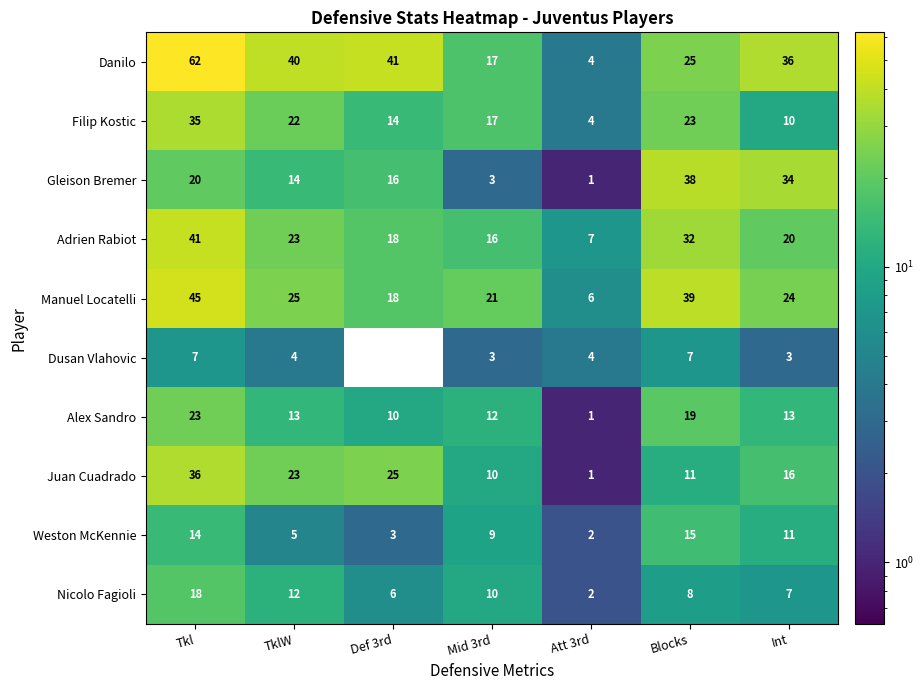

The Juan Cuadrado series shows 13 at Def 3rd. True or false?

False